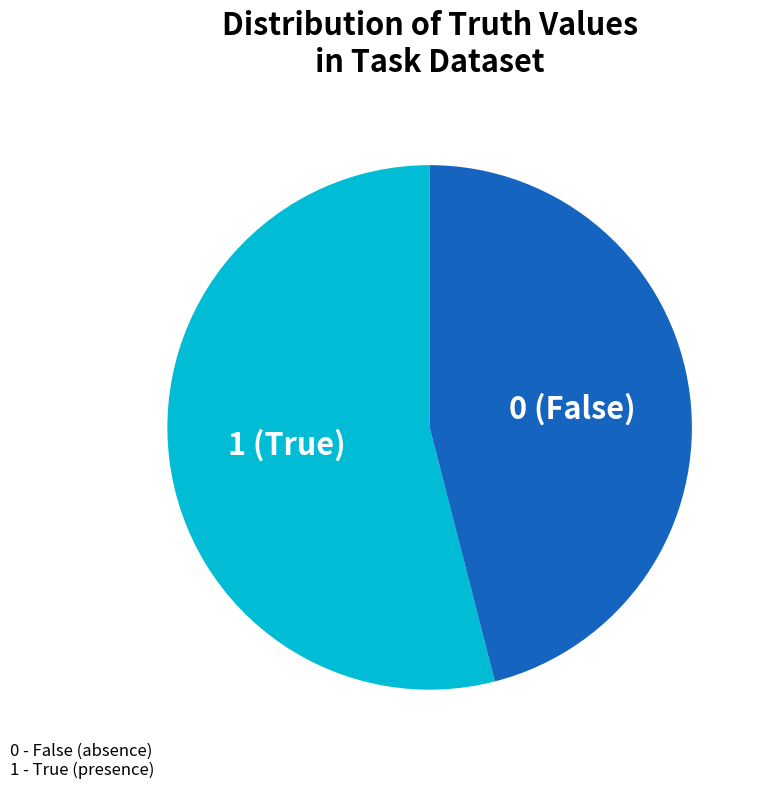

Between 0 (False) and 1 (True), which is larger?

1 (True)